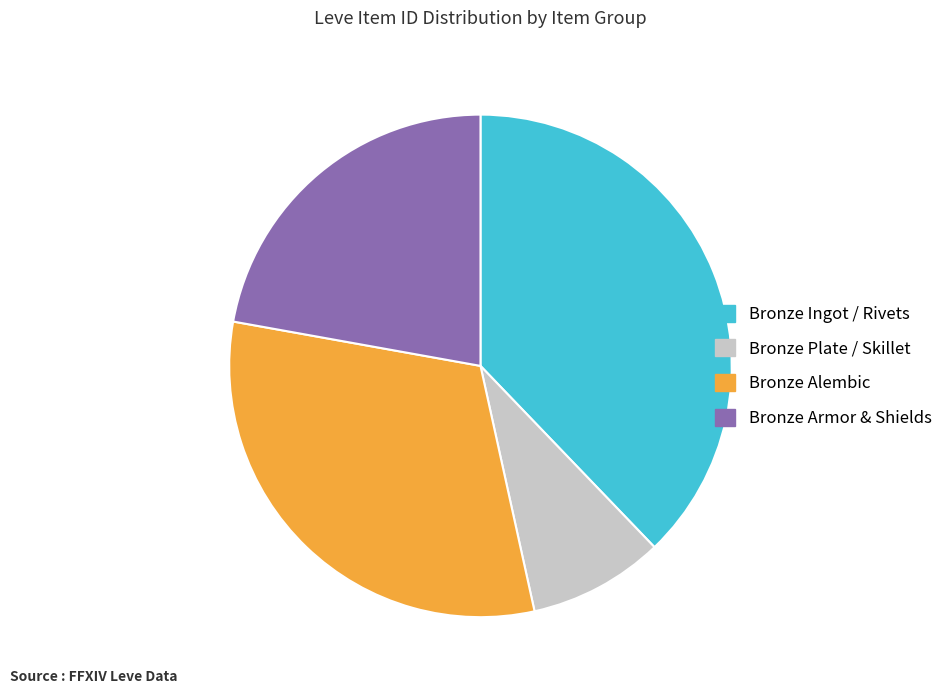

Between Bronze Ingot / Rivets and Bronze Armor & Shields, which is larger?

Bronze Ingot / Rivets